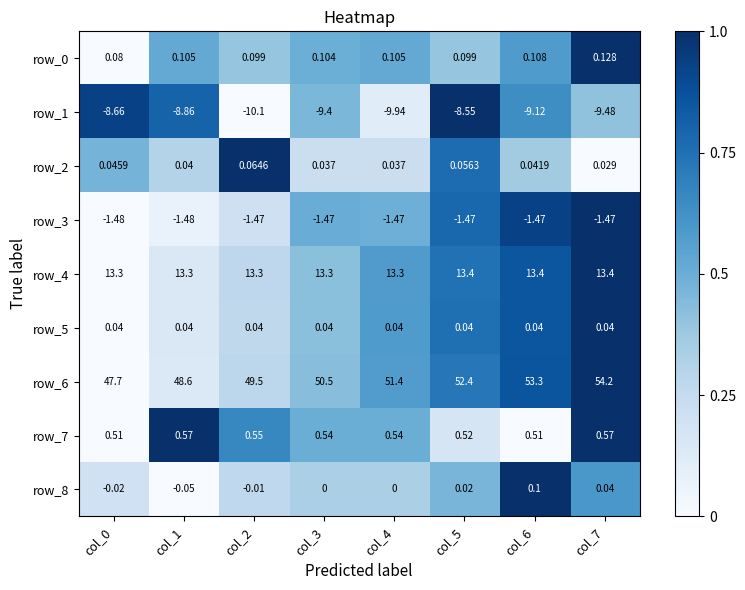

What is the average value of the row_1 series?

-9.3